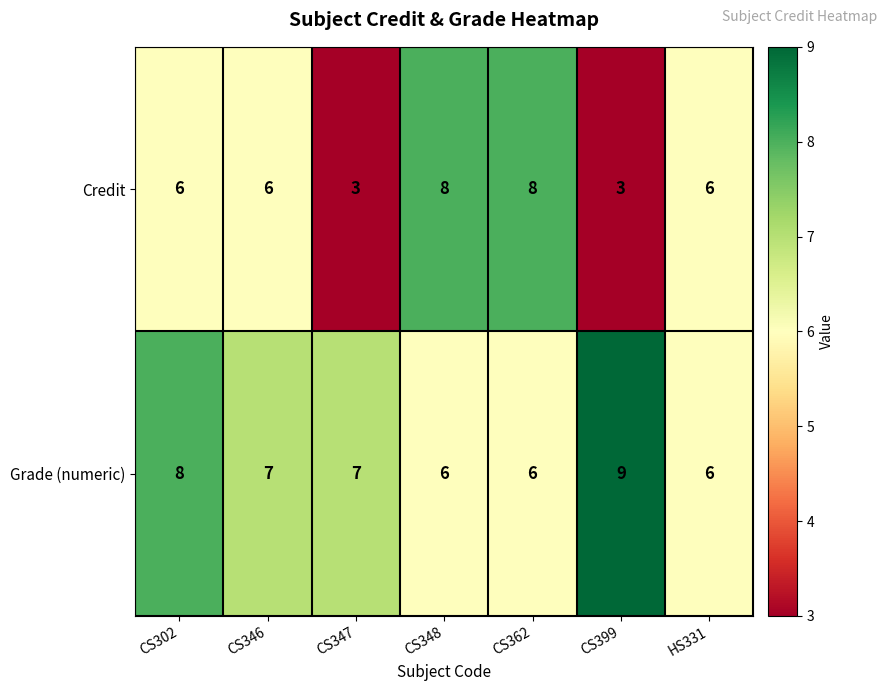

What is the total value across all series at CS399?

12